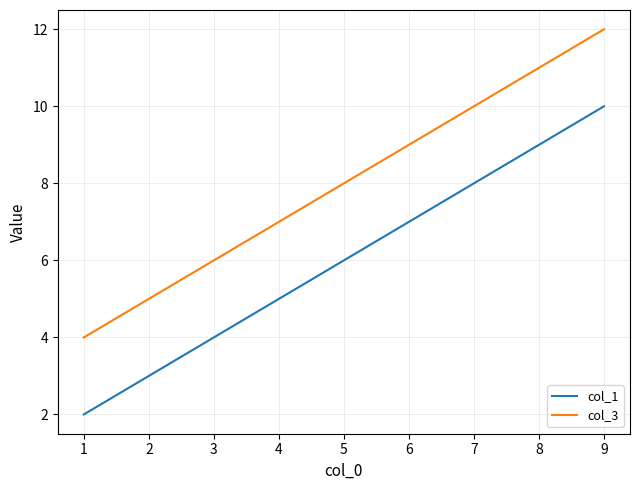

Which series has the largest total across all categories?

col_3